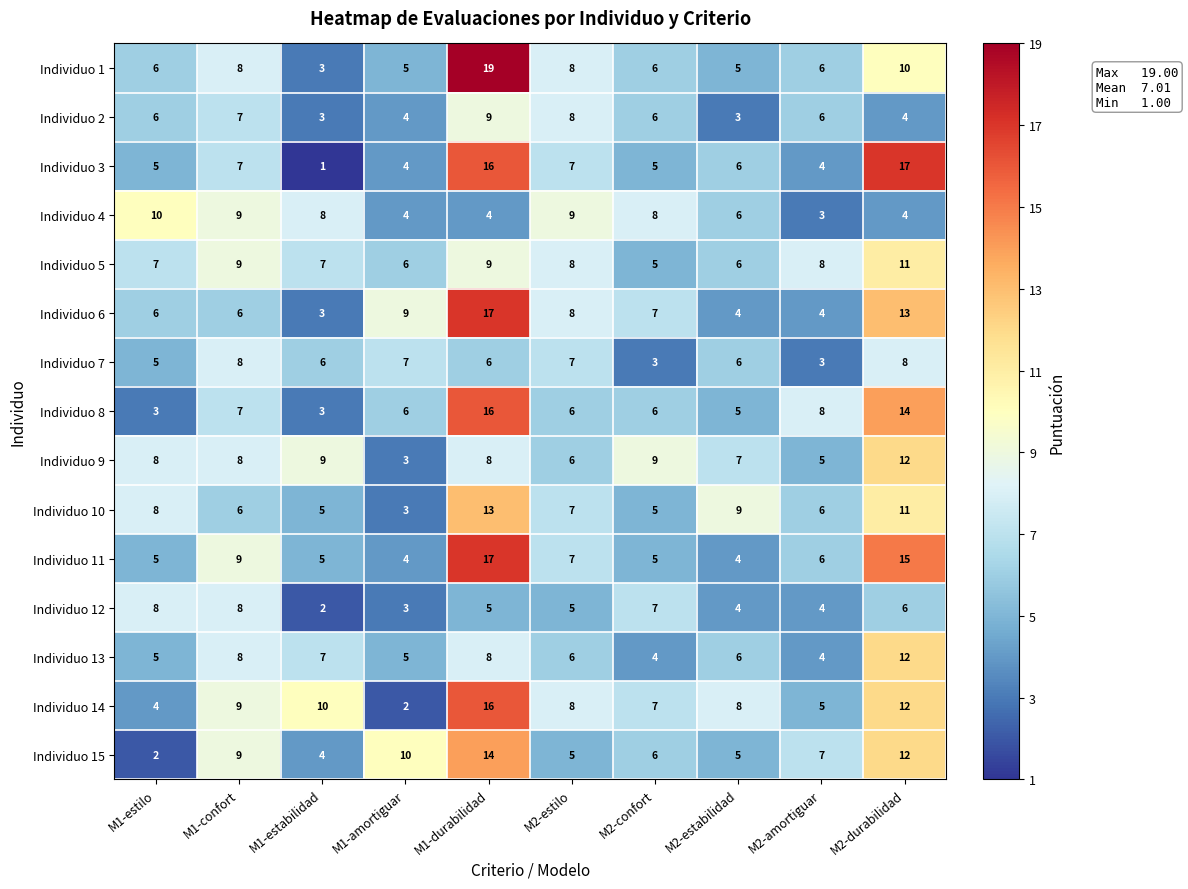

What is the minimum value for Individuo 1?

3